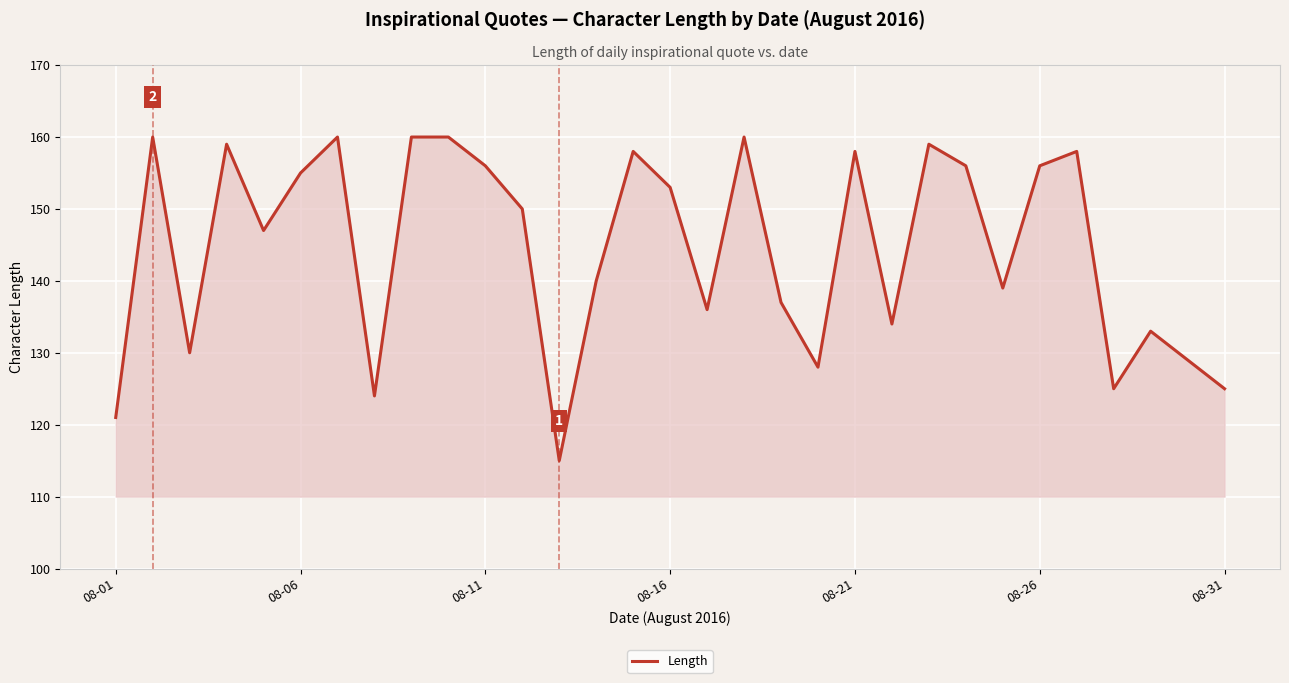

What is the difference between the maximum and minimum values?

45